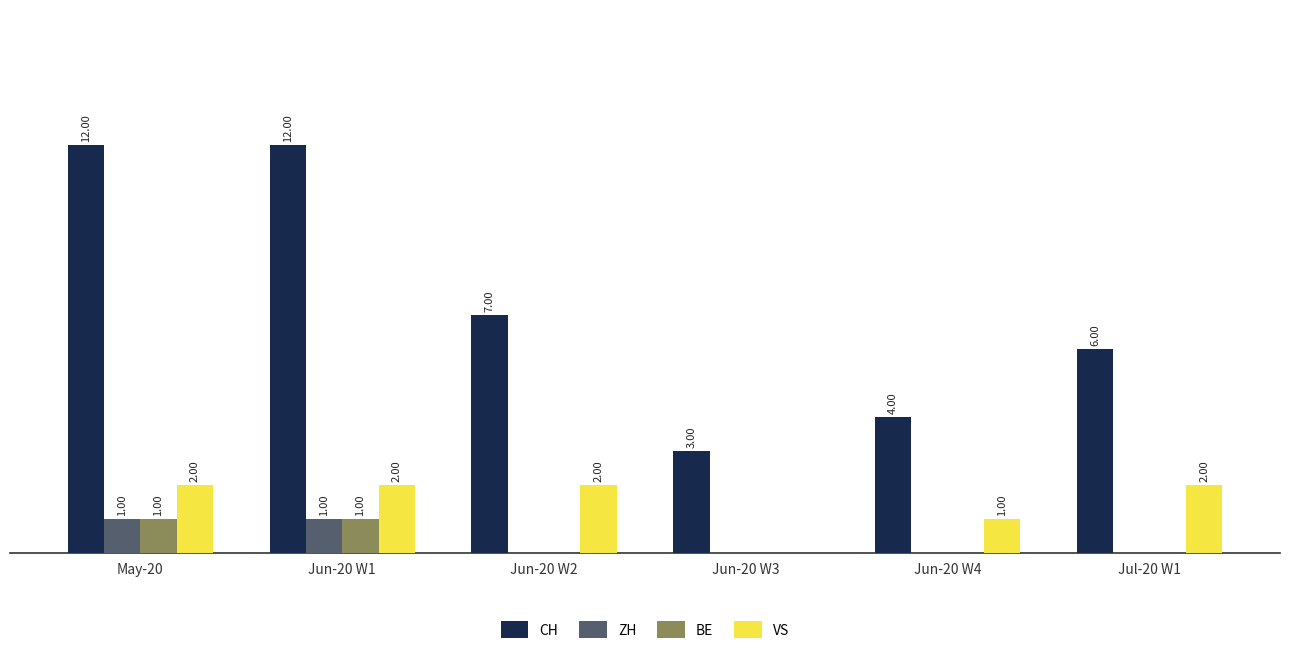

Is the value of VS at Jul-20 W1 greater than the value of ZH at Jun-20 W3?

Yes